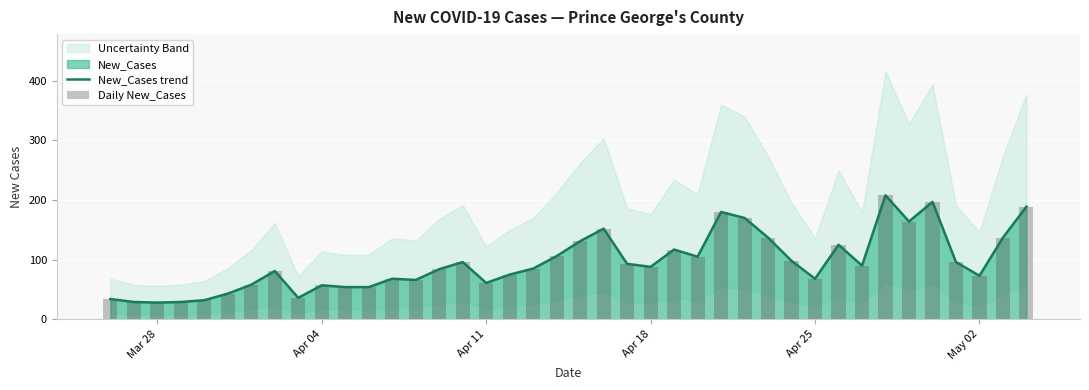

The New_Cases trend series shows 61 at Apr 11. True or false?

True